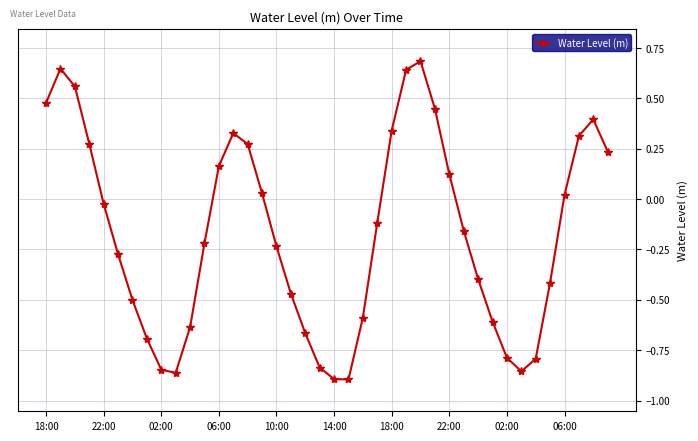

What is the greatest value displayed?

0.7